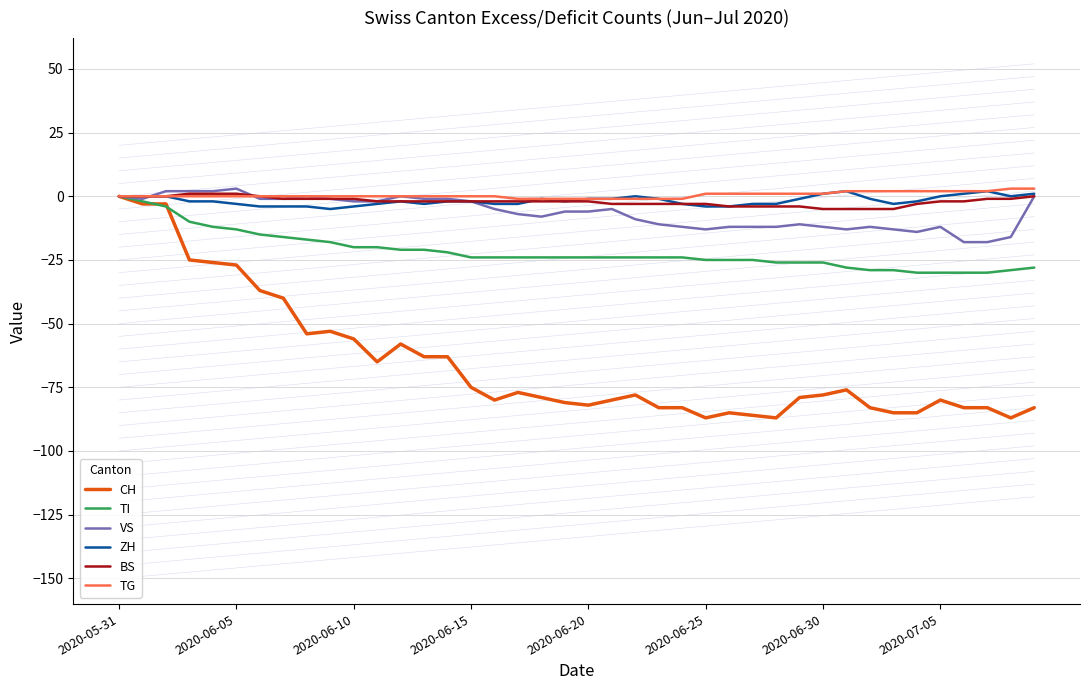

What is the minimum value for ZH?

-5